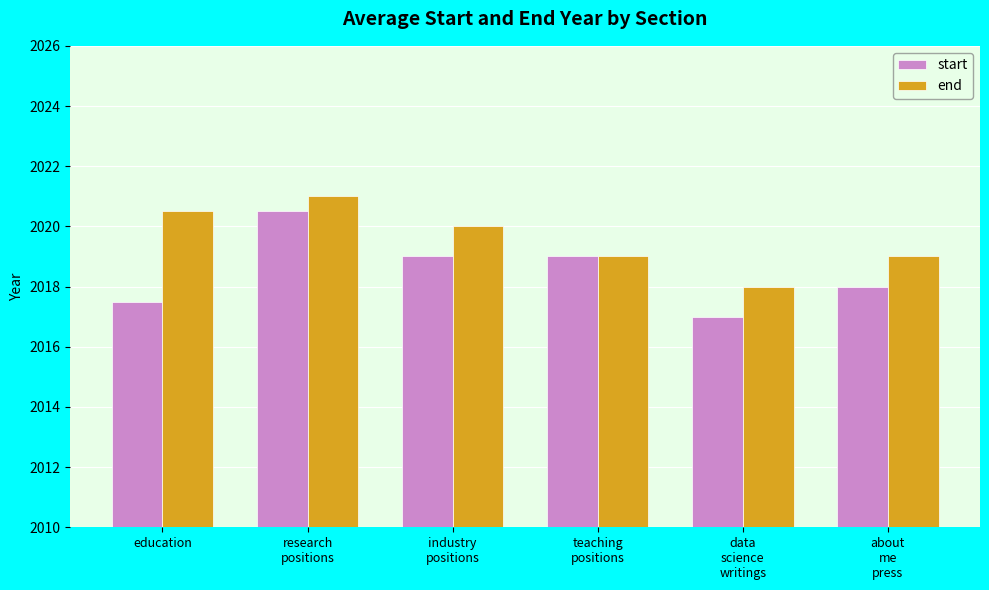

Reading left to right, transcribe all the data shown in this chart.

start: education=2017.5	research
positions=2020.5	industry
positions=2019.0	teaching
positions=2019.0	data
science
writings=2017.0	about
me
press=2018.0
end: education=2020.5	research
positions=2021.0	industry
positions=2020.0	teaching
positions=2019.0	data
science
writings=2018.0	about
me
press=2019.0